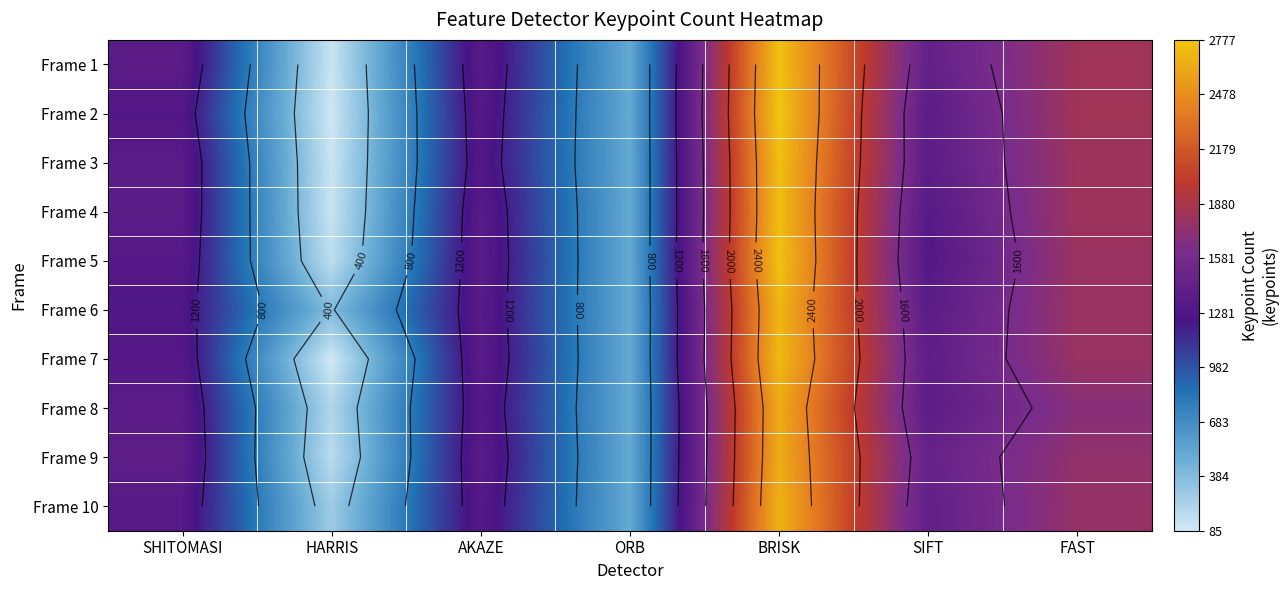

True or false: Frame 8 has a value of 1366 at SHITOMASI.

True